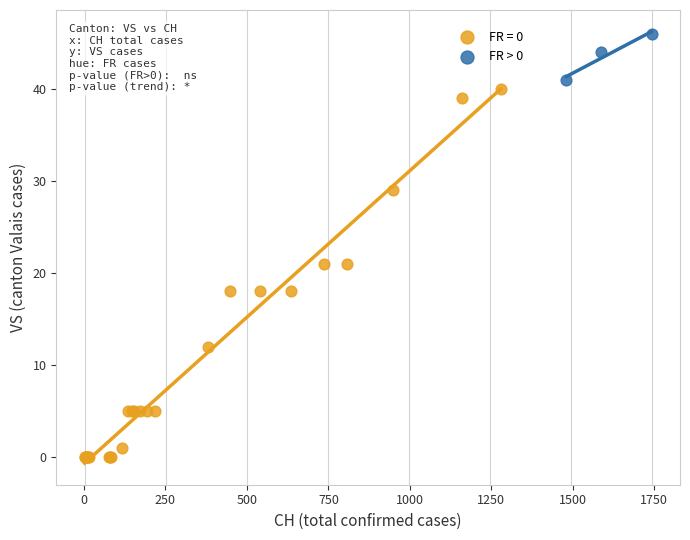

Which series contains the highest Y value?

FR > 0